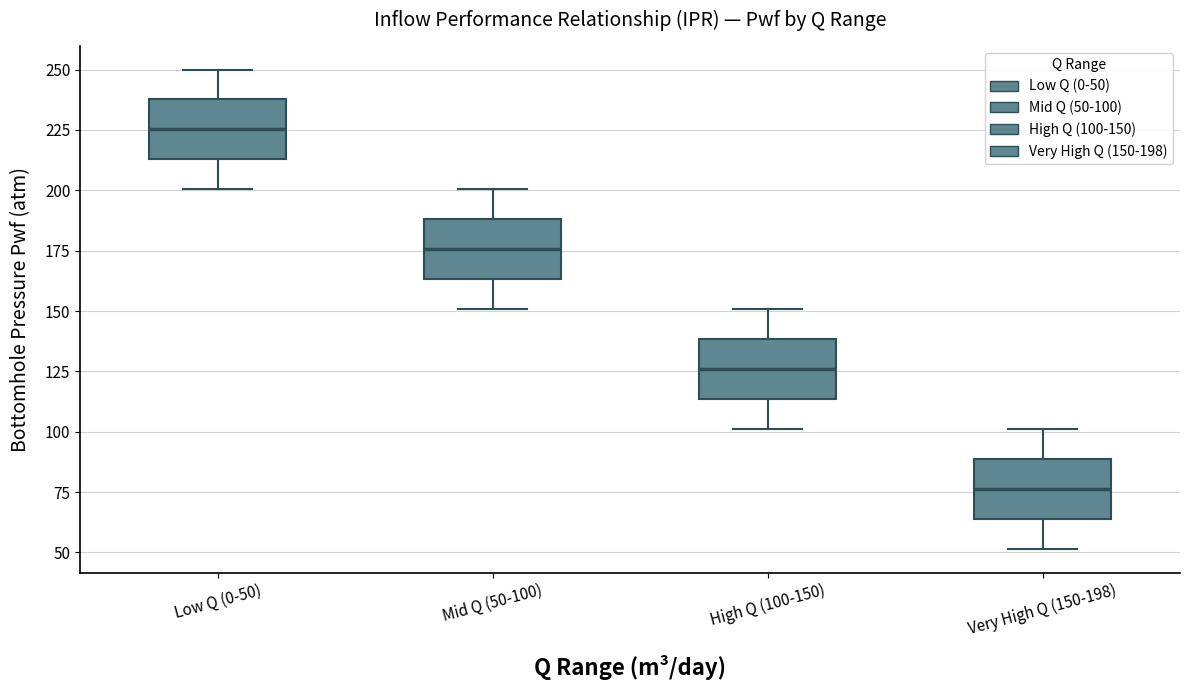

Which box has the lowest median line?

Very High Q (150-198)